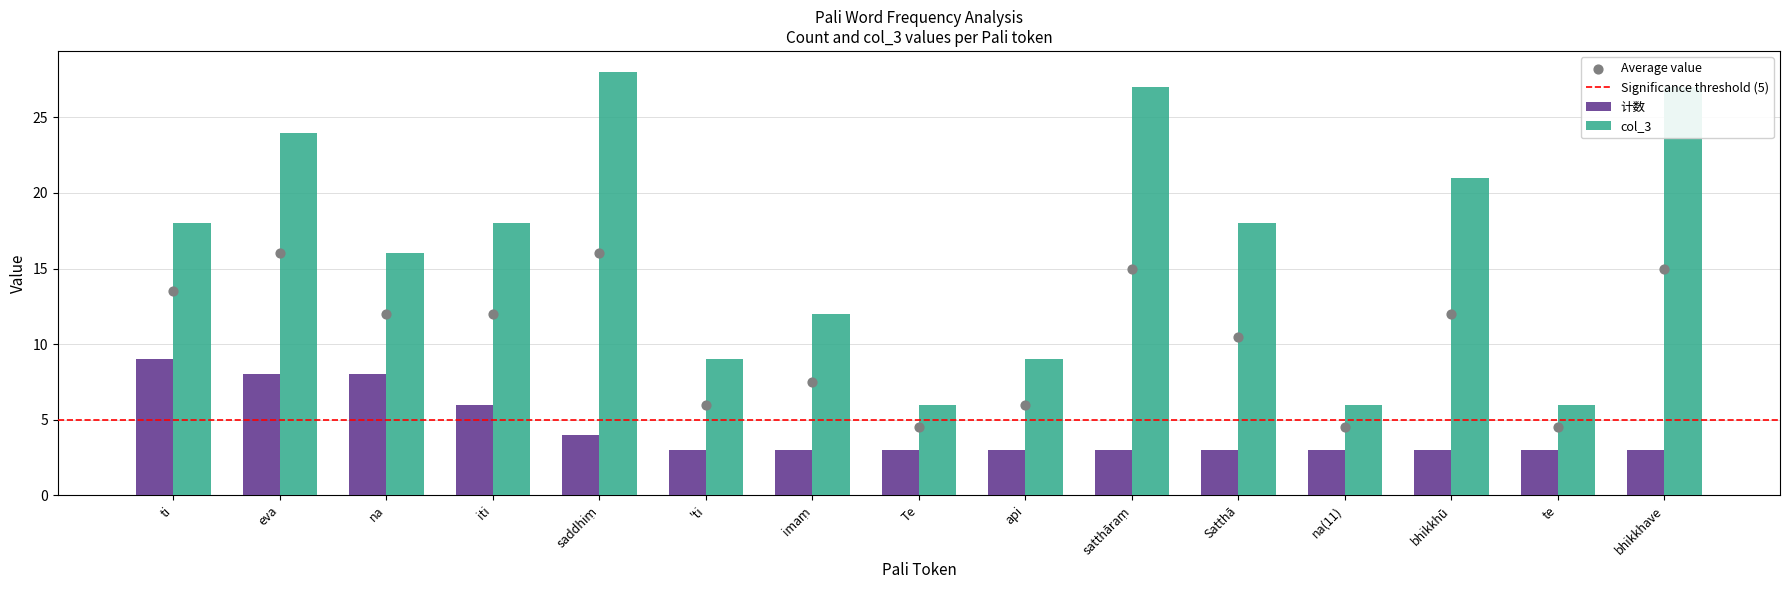

Which series contains the highest Y value?

col_3